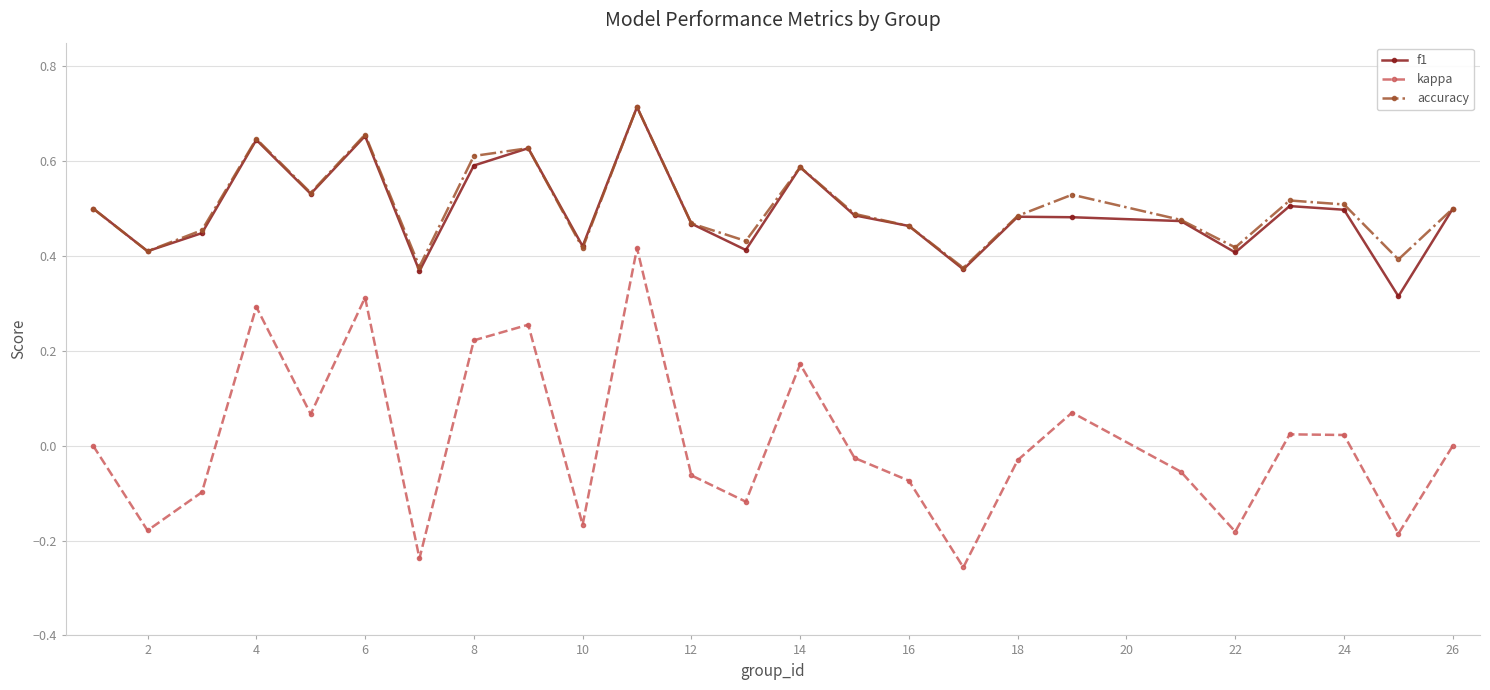

Count the number of categories in the chart.

25